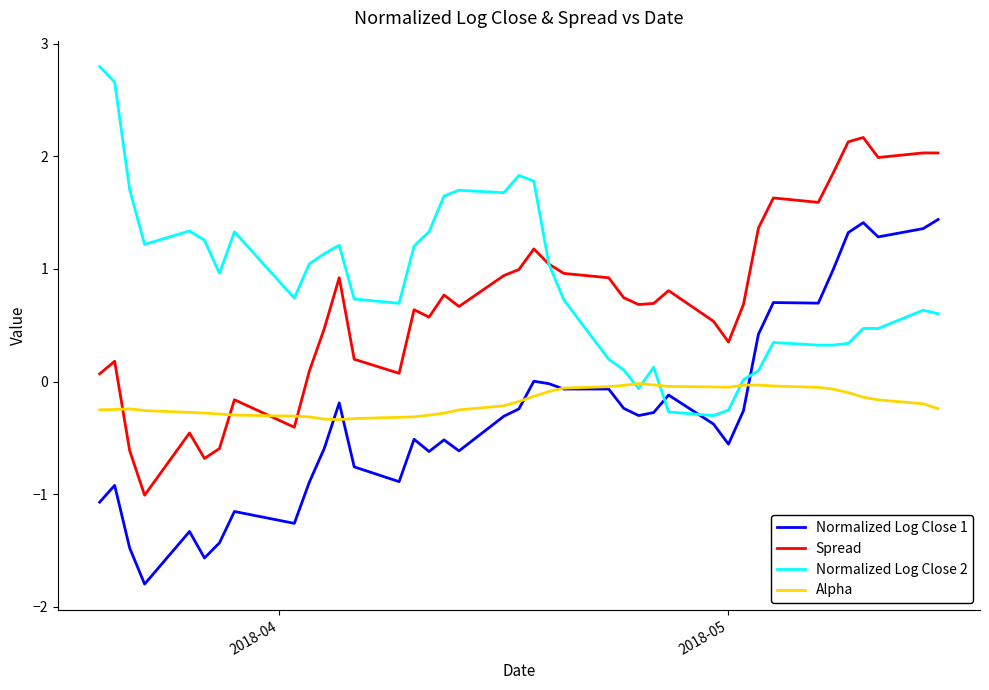

True or false: Spread and Normalized Log Close 1 intersect in this chart.

False